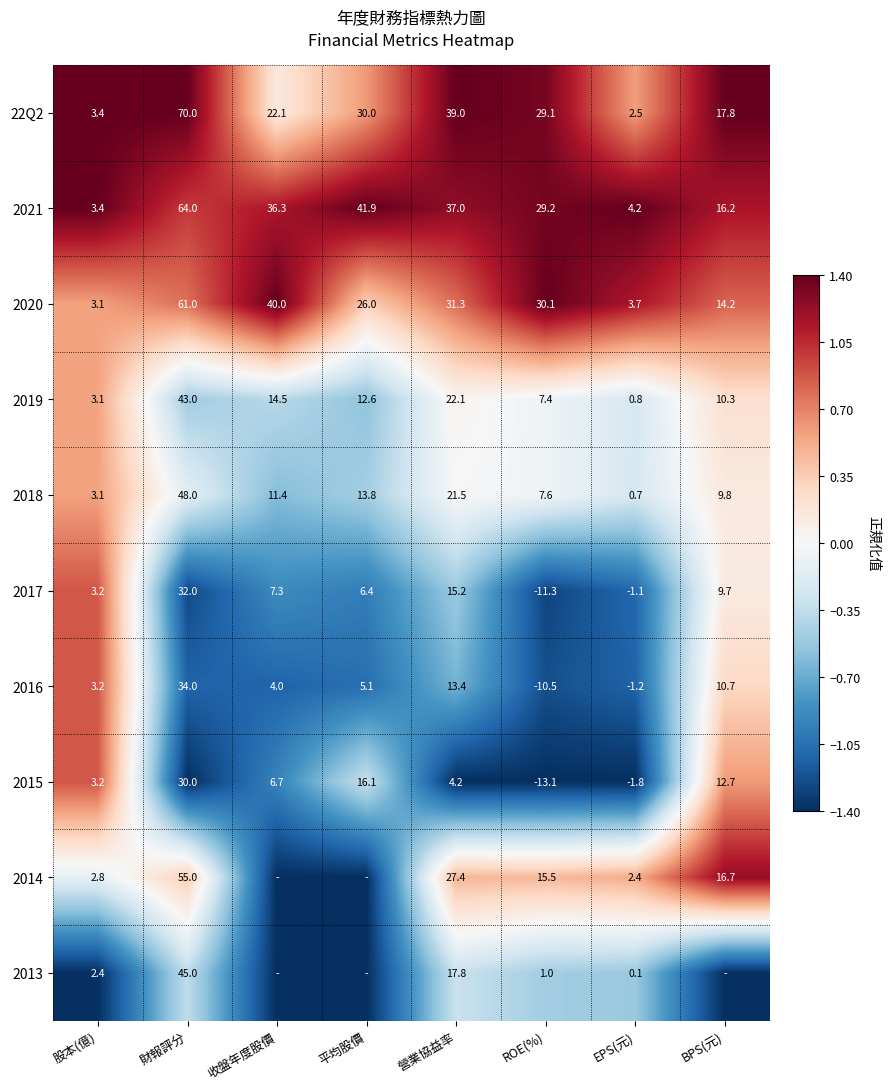

What is the difference between the maximum and minimum values in the 2017 series?

43.3